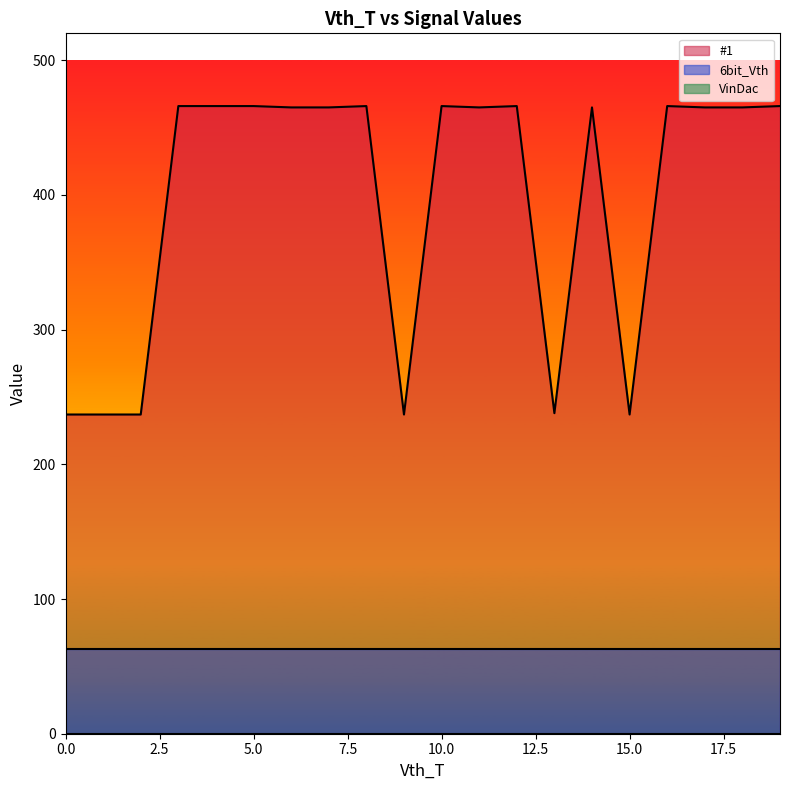

Is it true that VinDac equals 0 at 9?

True